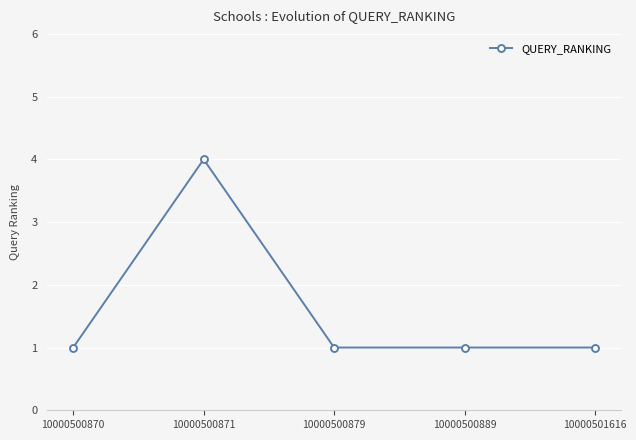

What is the value of the 4th point from the left?

1